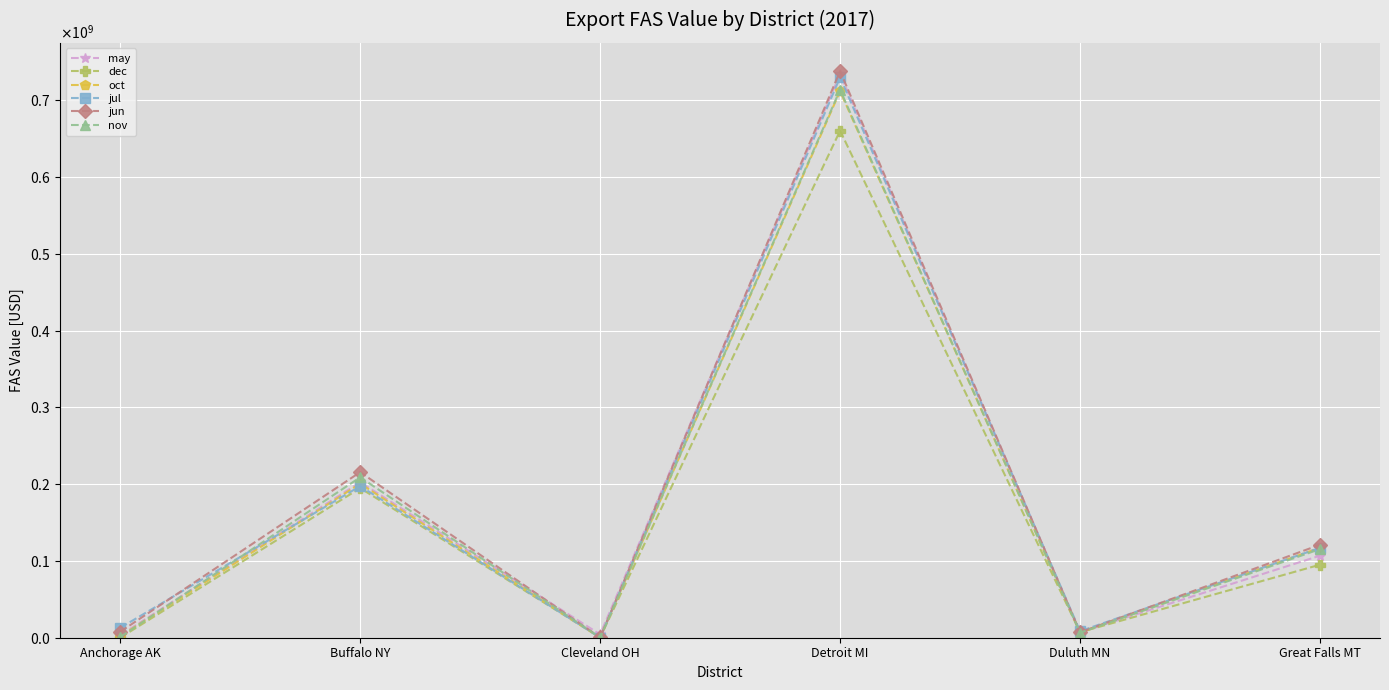

The jun series shows 121150568 at Great Falls MT. True or false?

True